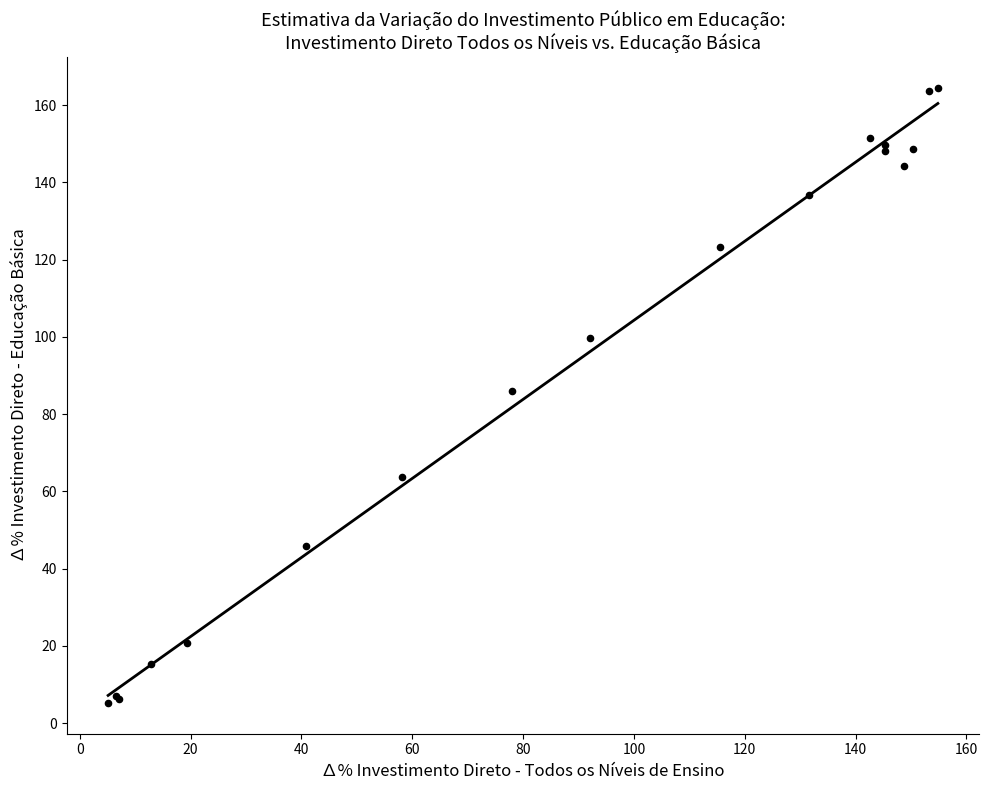

What Y value in the scatter plot is closest to 84?

86.0